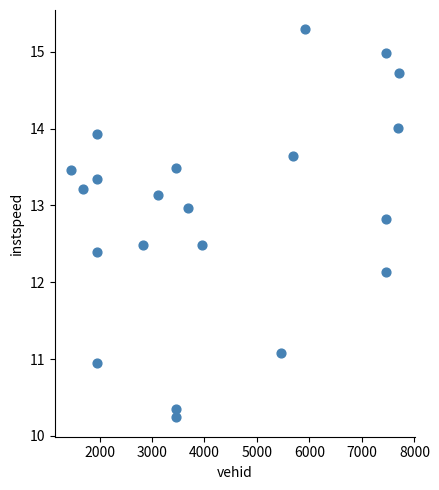

What Y value in the scatter plot is closest to 12?

12.1